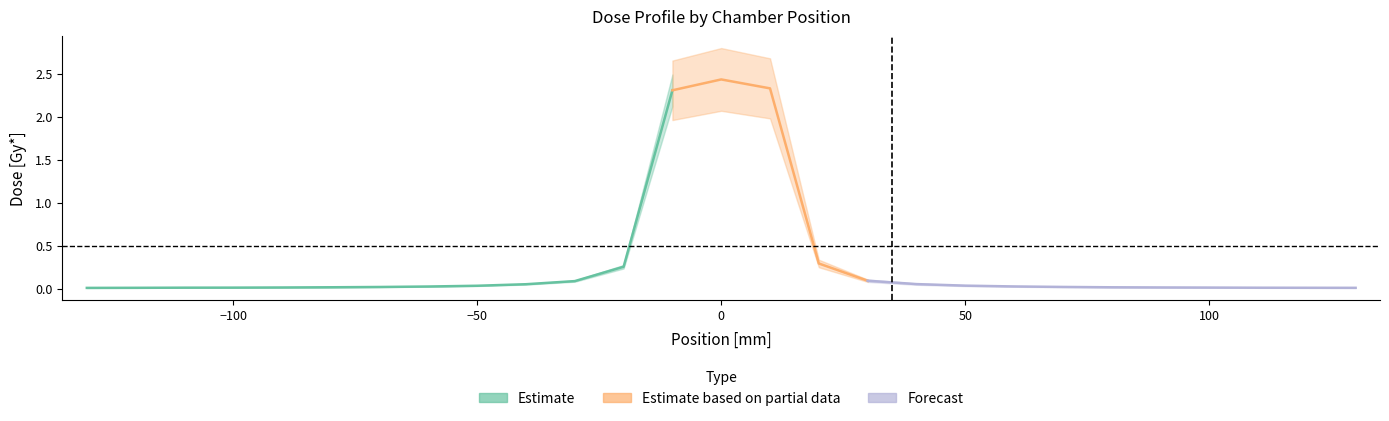

Reading right to left, list all the values displayed in this chart.

0.0	0.0	0.0	0.0	0.0	0.0	0.0	0.0	0.0	0.1	0.1	0.3	2.3	2.4	2.3	0.3	0.1	0.1	0.0	0.0	0.0	0.0	0.0	0.0	0.0	0.0	0.0